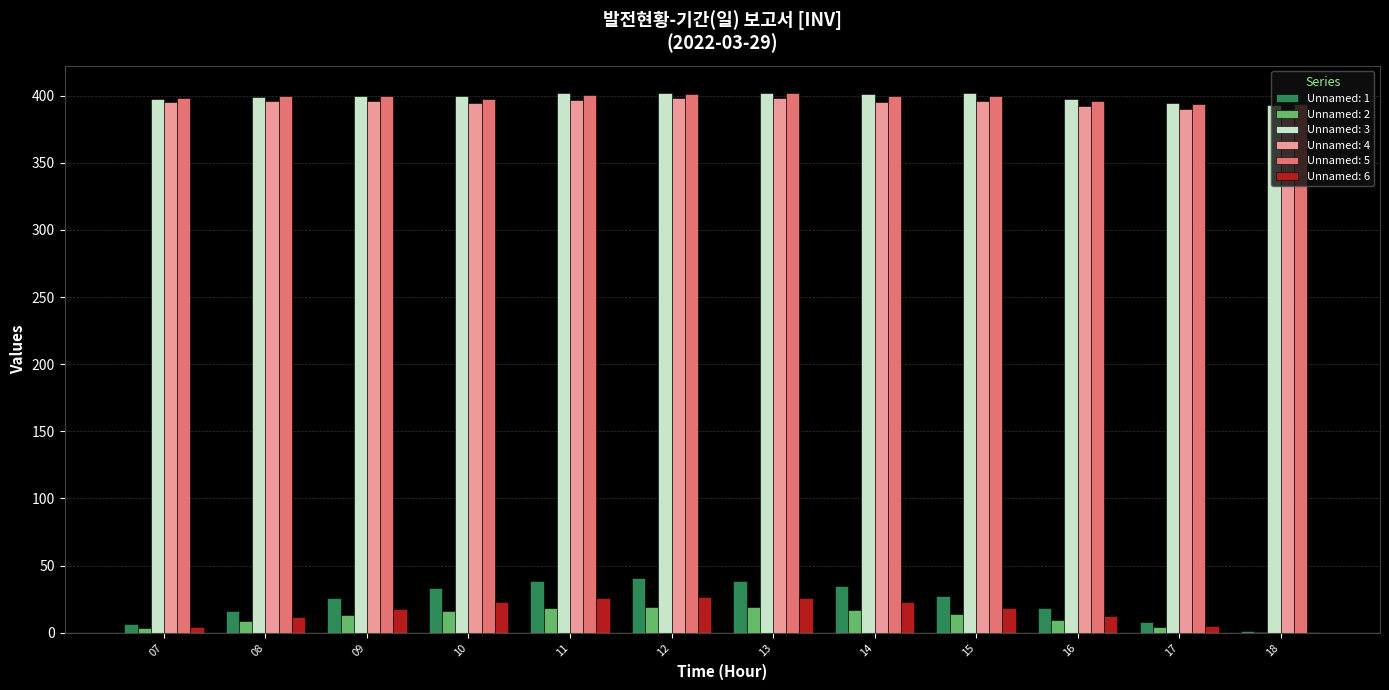

Which series has the widest spread of values?

Unnamed: 1